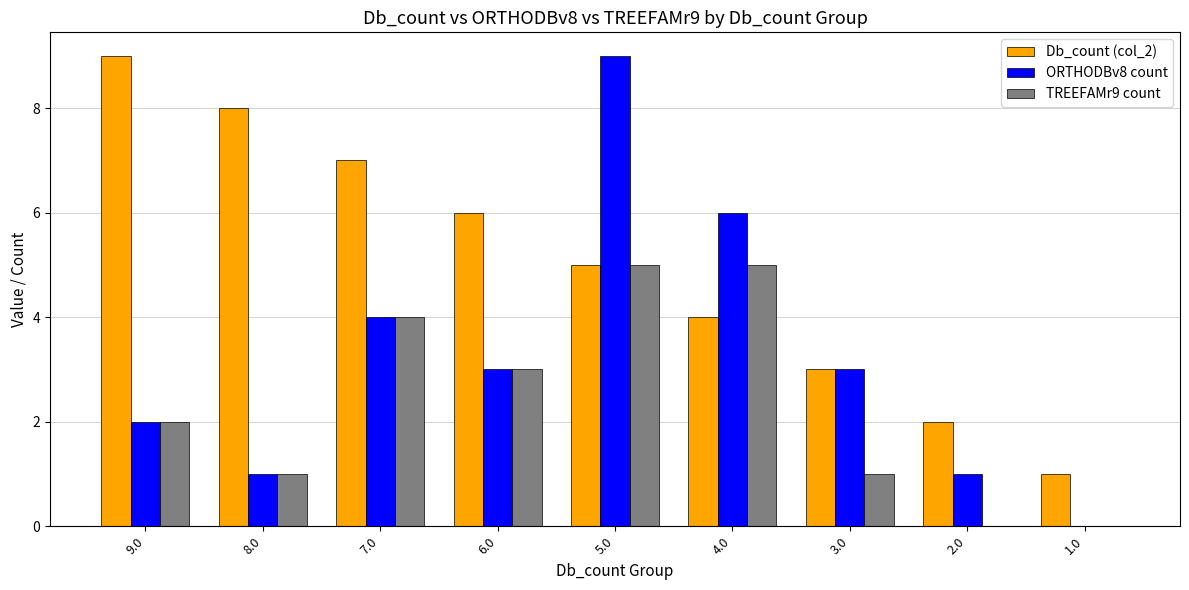

True or false: TREEFAMr9 count has a value of -3 at 1.0.

False